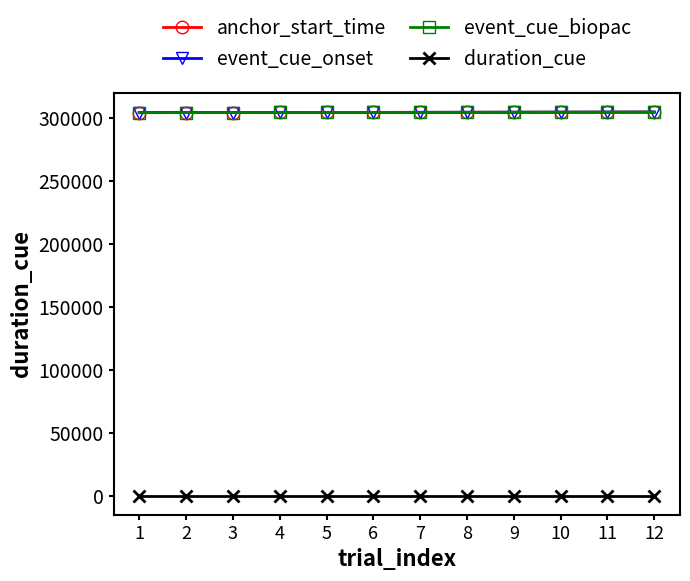

Is it true that duration_cue equals 1.0 at 1?

True